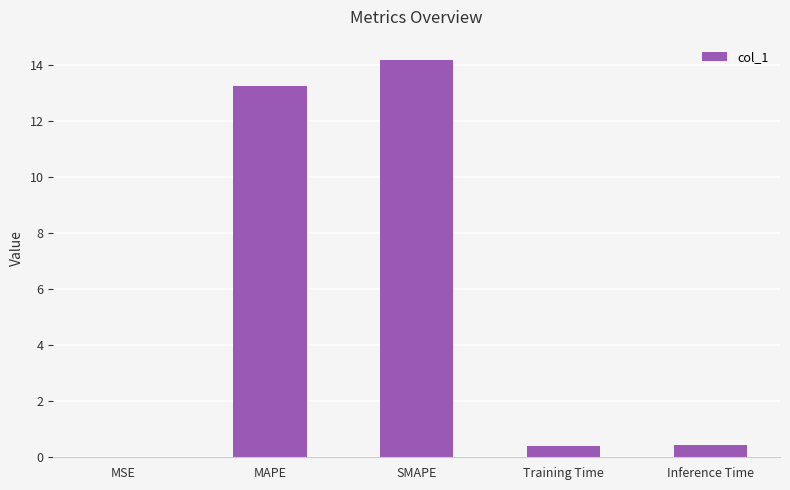

What is the greatest value displayed?

14.2